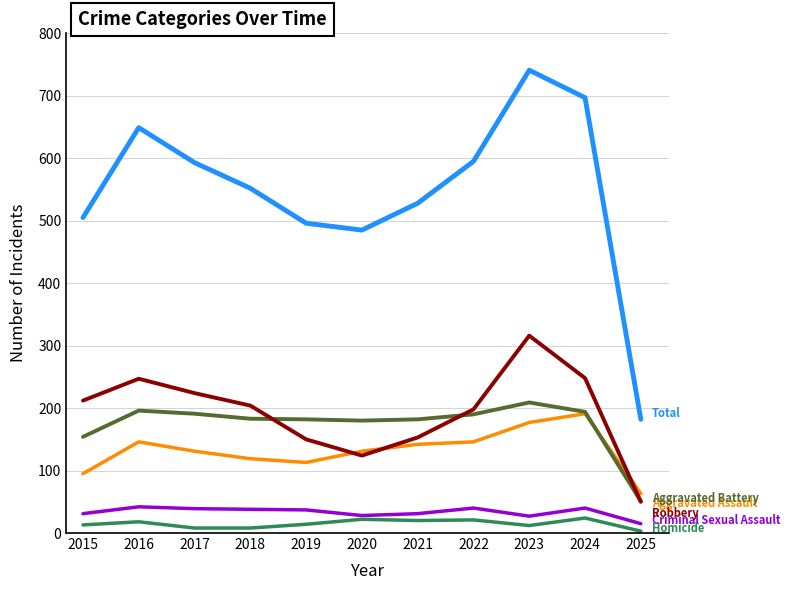

What is the difference between the highest and lowest values at 2021?

508